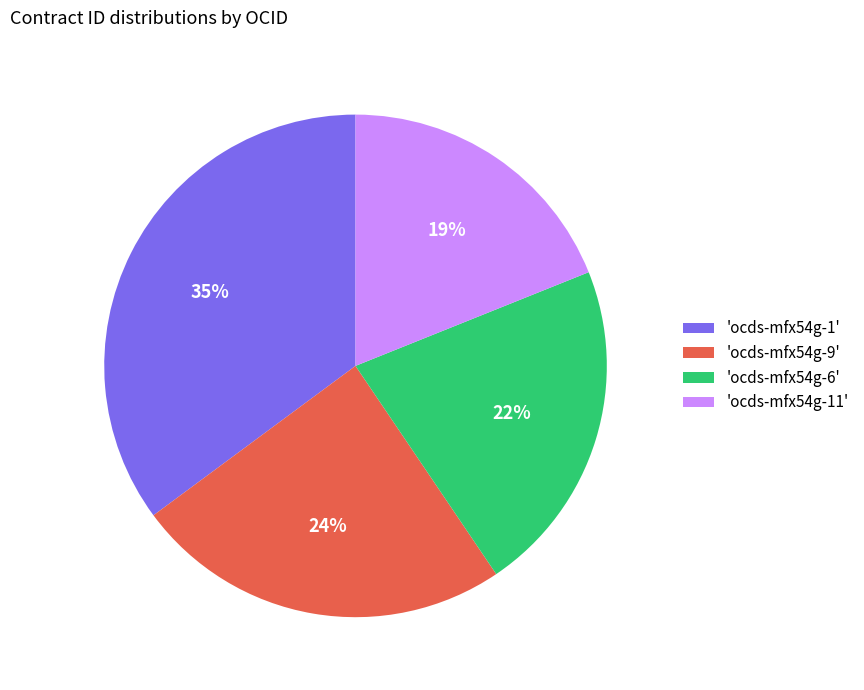

Which category has the biggest portion of the pie?

'ocds-mfx54g-1'